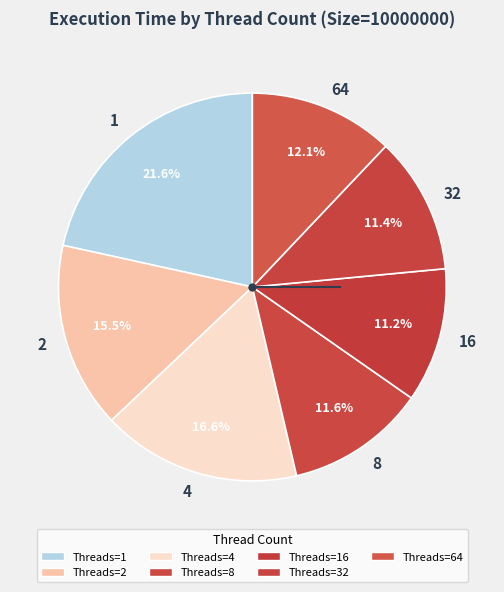

Do 1 and 32 together represent more than half of the pie?

No